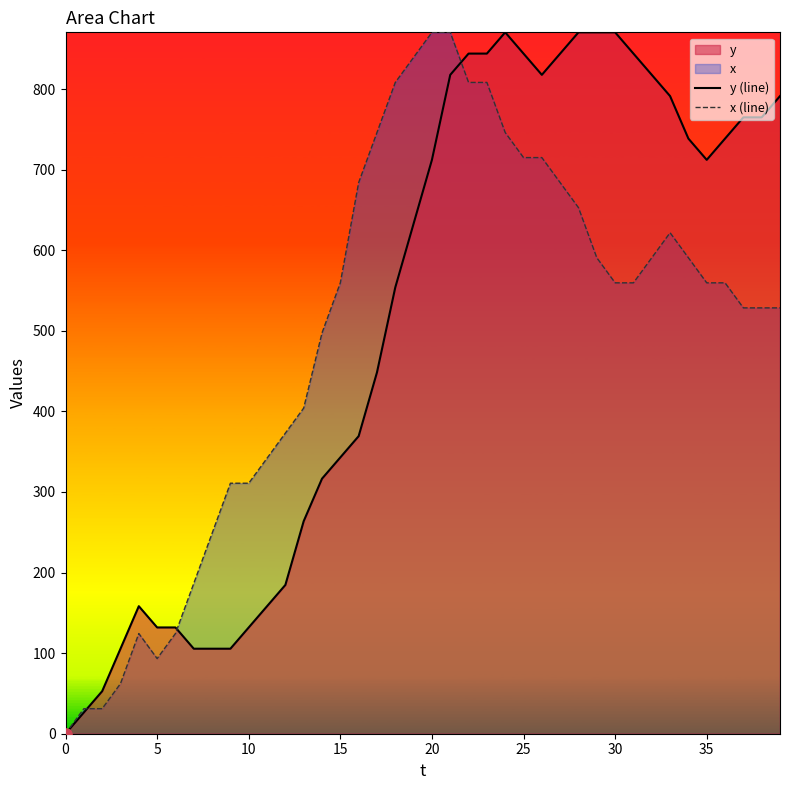

Rank the series at 35 from highest to lowest value.

y (line), x (line)